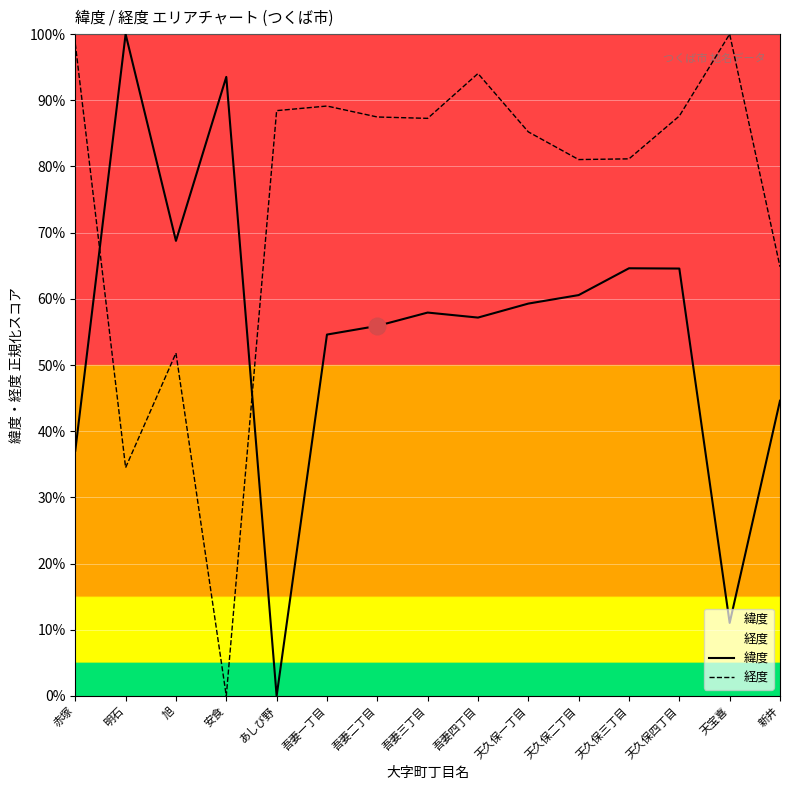

What is the sum of the 緯度 values at 天久保一丁目 and 天久保二丁目?

119.9